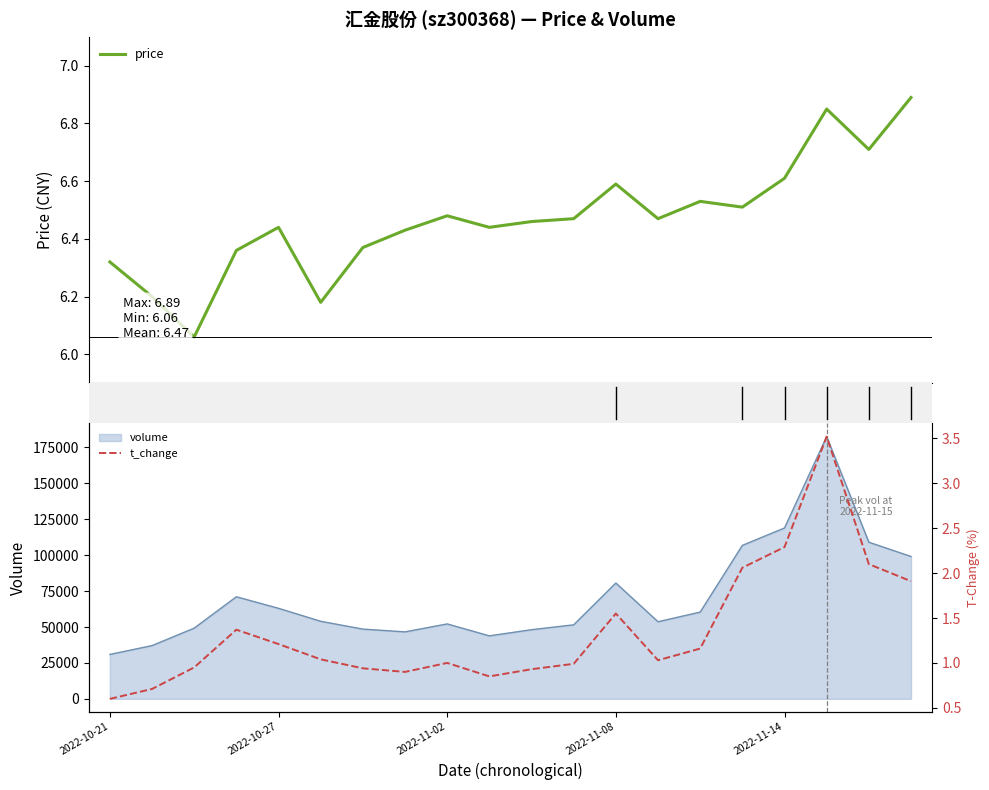

Reading left to right, extract all data points from this chart.

price: 6.3	6.2	6.1	6.4	6.4	6.2	6.4	6.4	6.5	6.4	6.5	6.5	6.6	6.5	6.5	6.5	6.6	6.8	6.7	6.9
t_change: 0.6	0.7	0.9	1.4	1.2	1.0	0.9	0.9	1.0	0.8	0.9	1.0	1.6	1.0	1.2	2.1	2.3	3.5	2.1	1.9